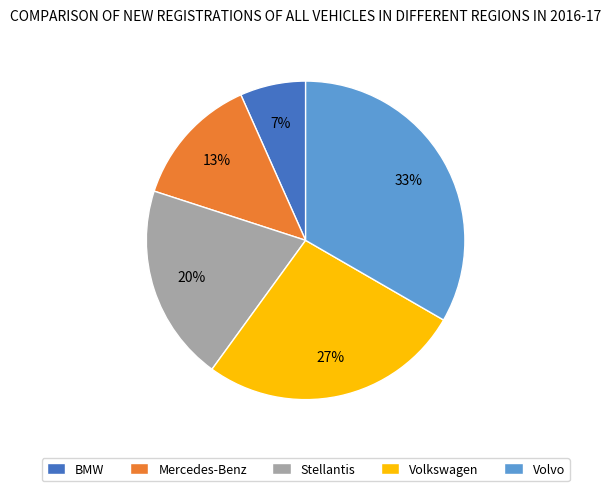

How many segments does this pie chart have?

5